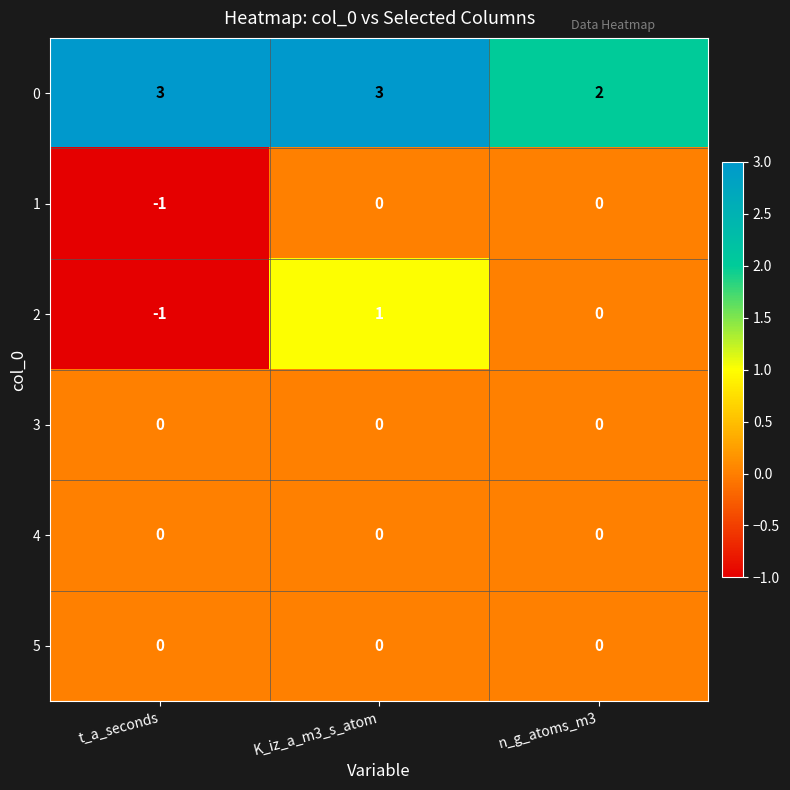

What is the spread (max minus min) of values at K_iz_a_m3_s_atom?

3